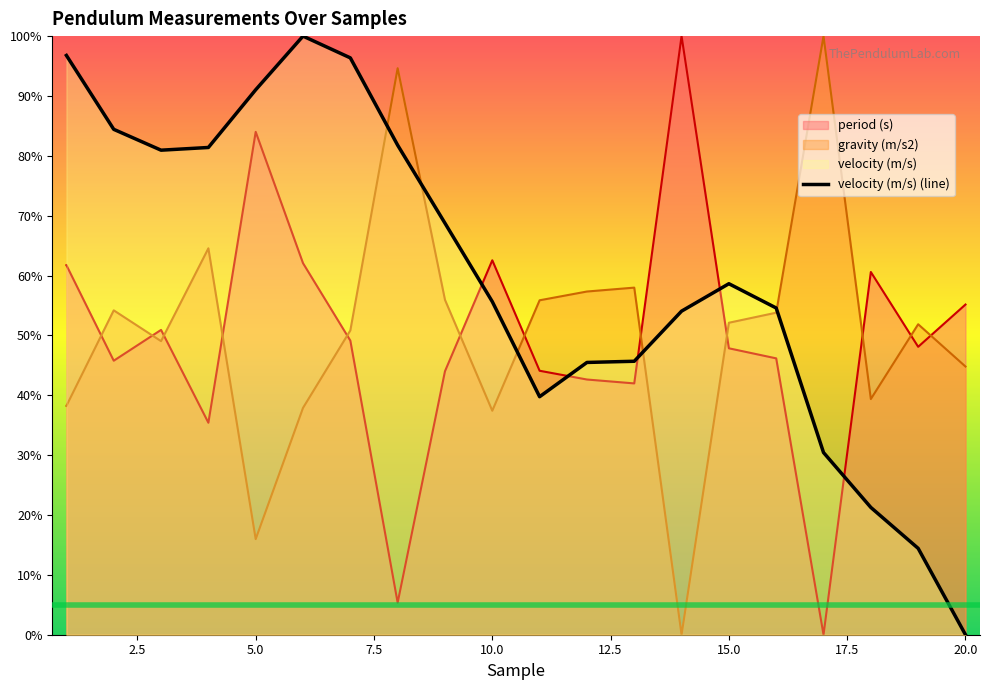

True or false: the data shows 0.7 at 20.0.

True